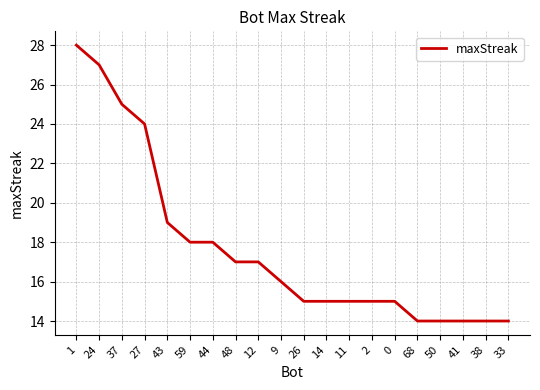

What position from the right is 1?

20